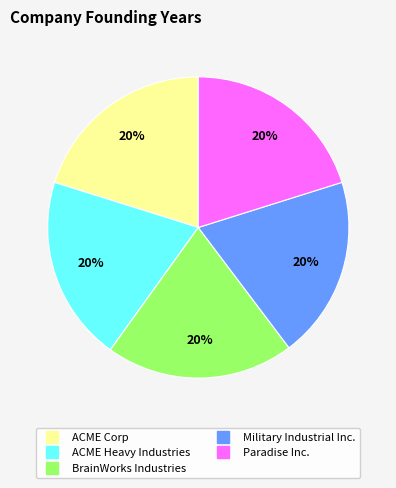

Is it true that ACME Corp is 20% of the pie?

True